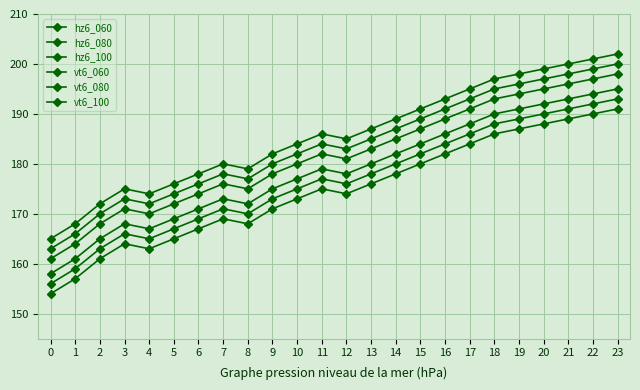

True or false: vt6_060 and vt6_100 cross at least once.

False